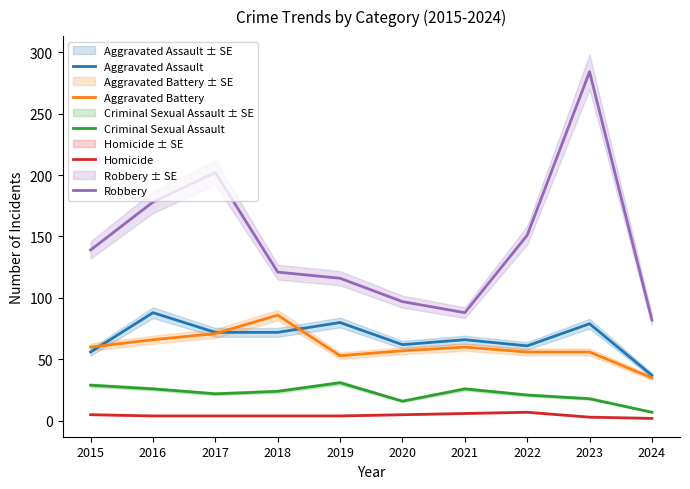

The value of Homicide at 2021 is 6. True or false?

True